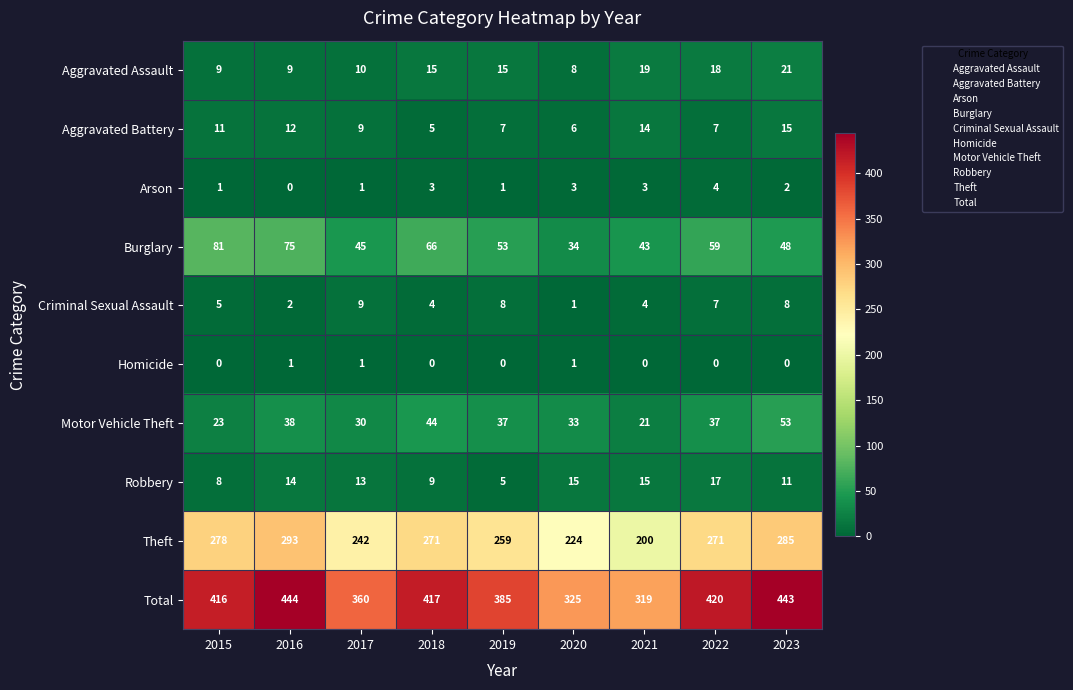

What is the sum of all Burglary values?

504